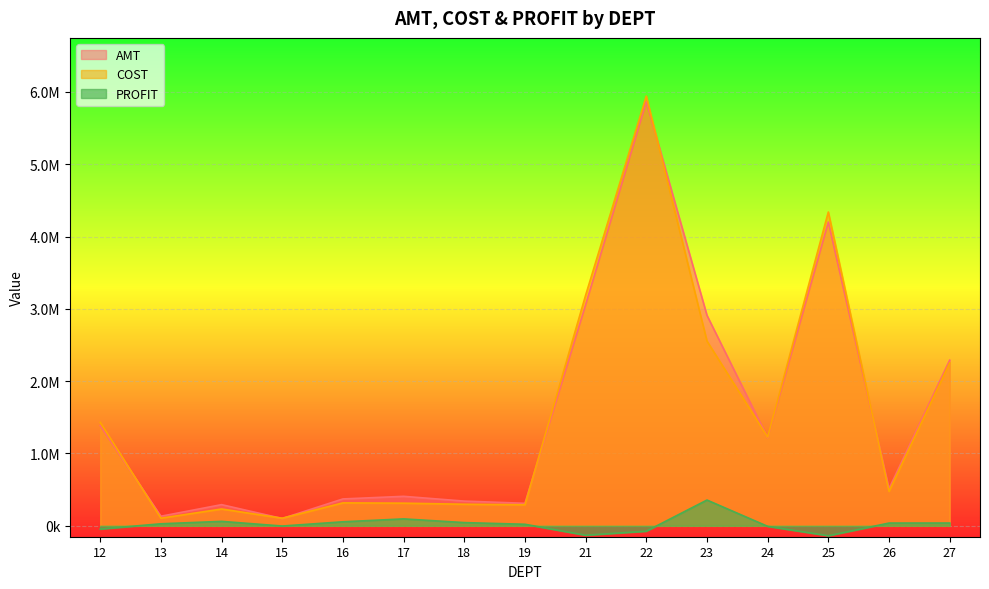

True or false: PROFIT and COST cross at least once.

False